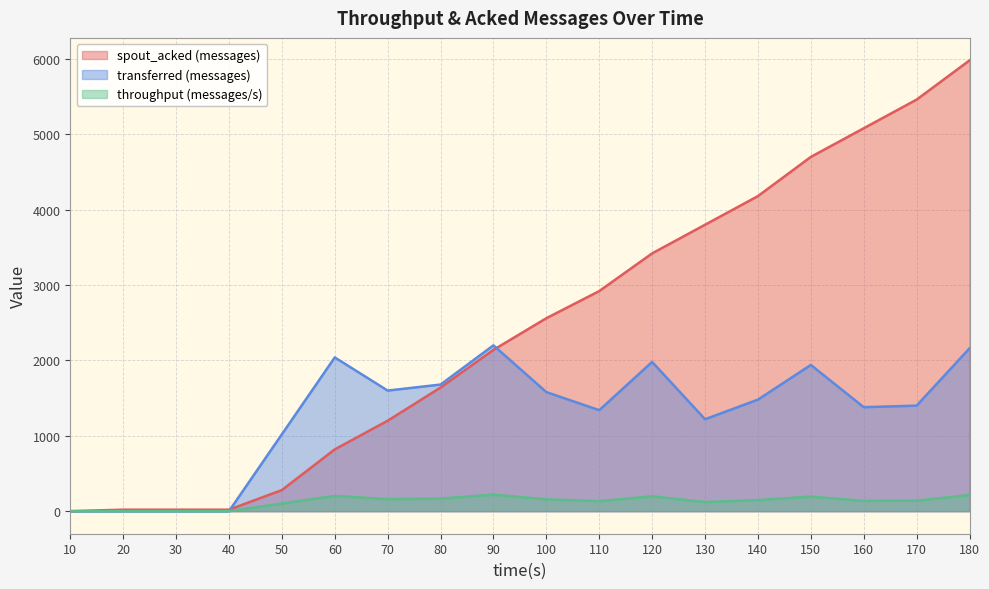

Where is transferred (messages) nearest to the value 1100?

50